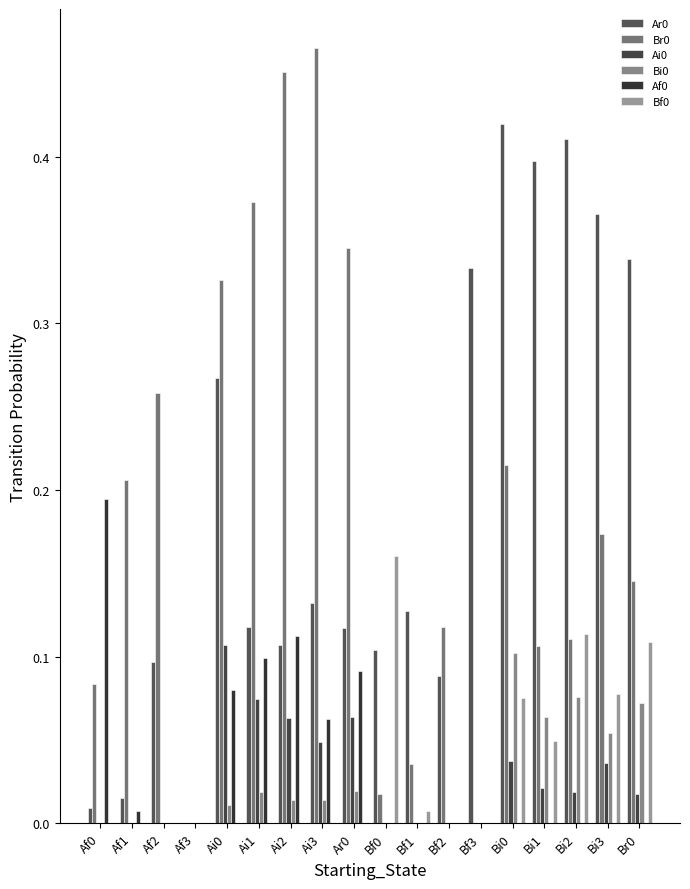

Does the chart contain stacked bars?

No